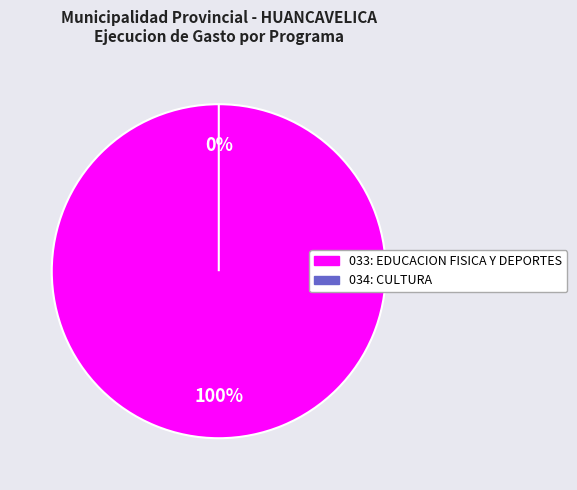

What percentage is the 033: EDUCACION FISICA Y DEPORTES slice, to the nearest percent?

100%